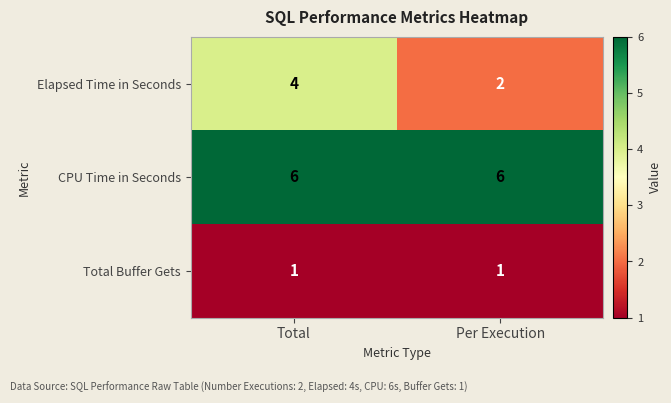

Reading left to right, transcribe all the data shown in this chart.

Elapsed Time in Seconds: Total=4	Per Execution=2
CPU Time in Seconds: Total=6	Per Execution=6
Total Buffer Gets: Total=1	Per Execution=1